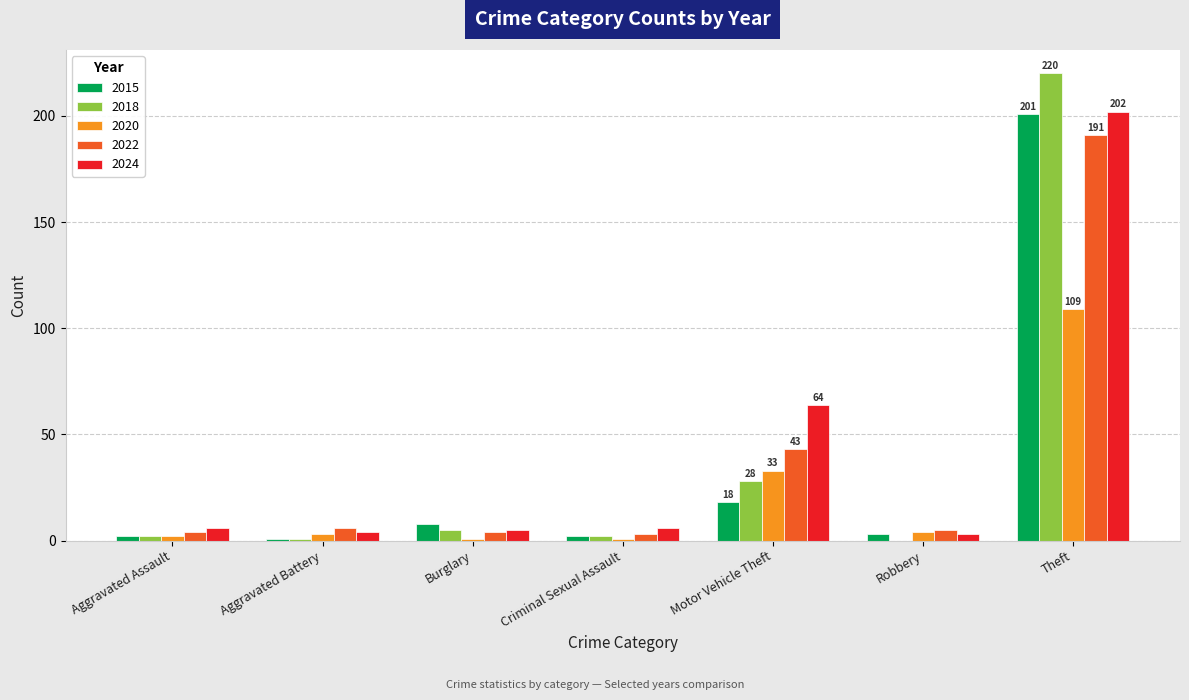

The 2022 series shows 4 at Burglary. True or false?

True